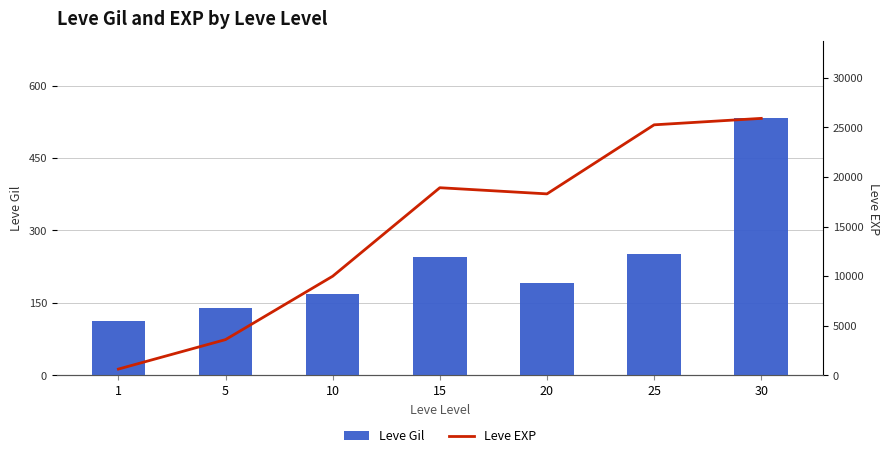

What are all the series names shown in the legend?

Leve Gil, Leve EXP